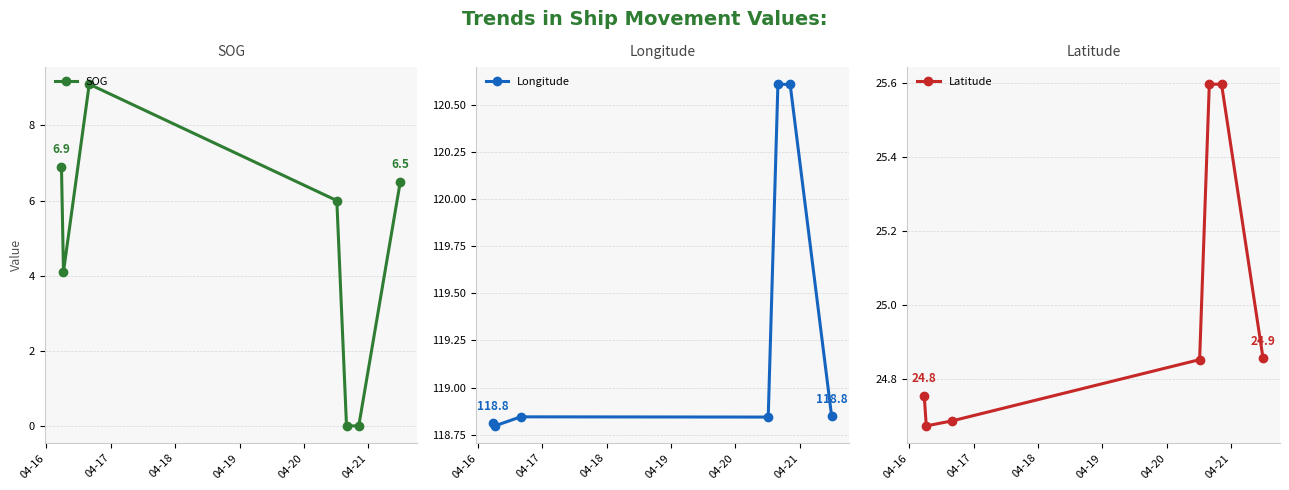

Count the Latitude values in the range 24 to 25.

5